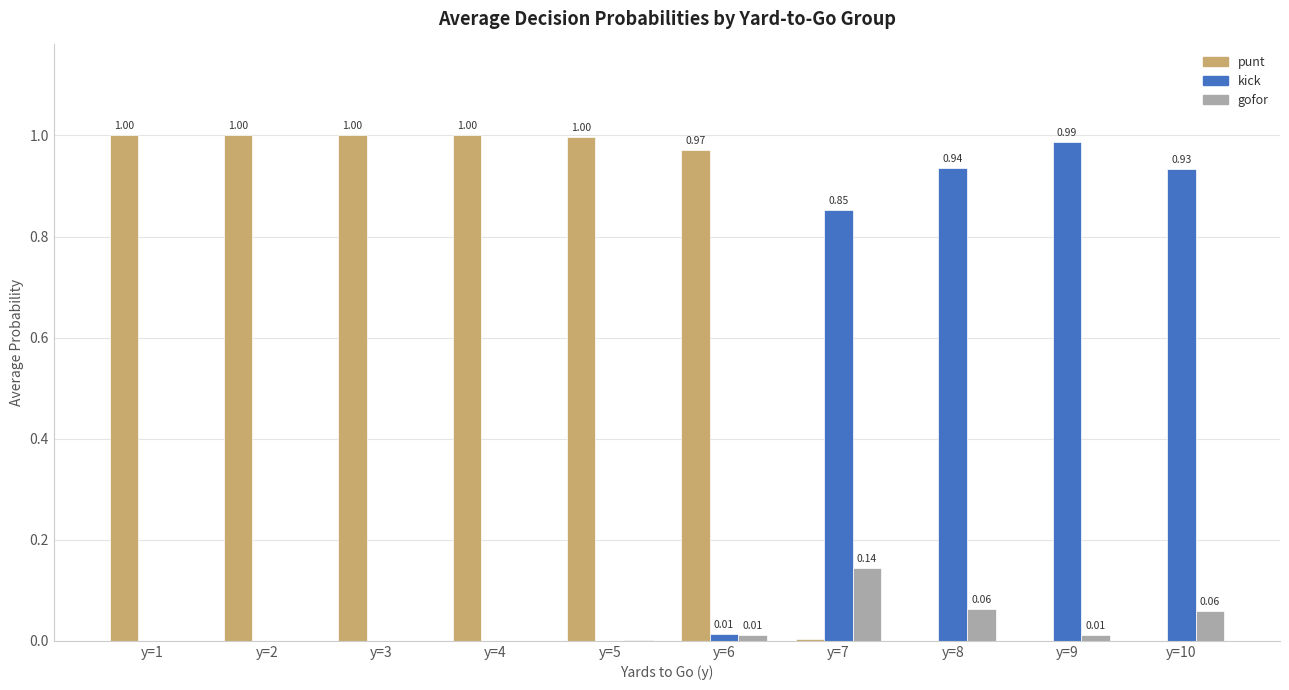

Which series has the largest total across all categories?

punt